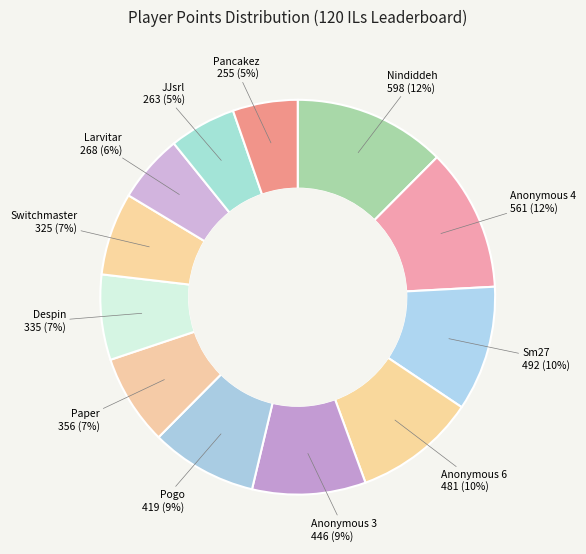

Which has a higher value, Anonymous 6 or Switchmaster?

Anonymous 6